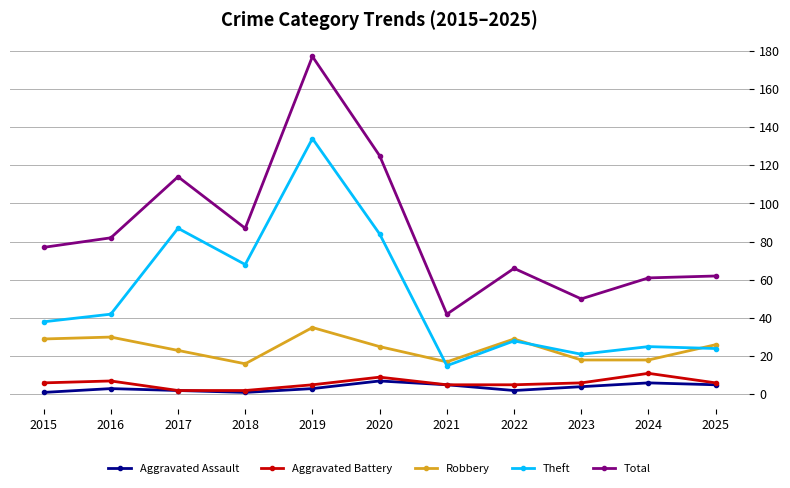

How many lines are shown in the chart?

5